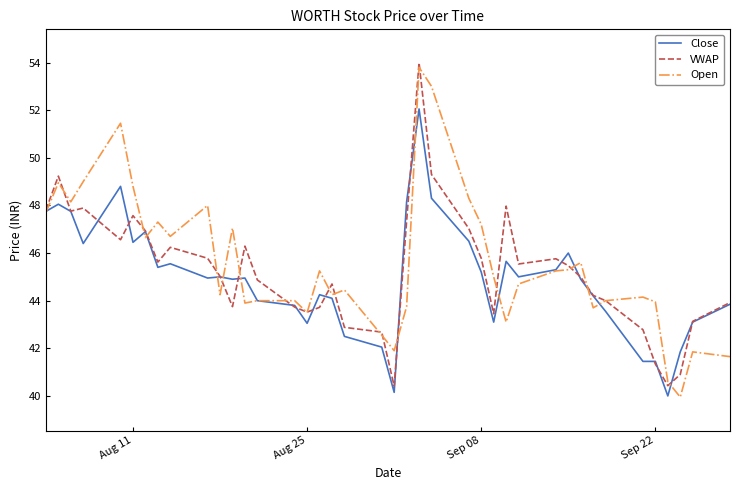

What is the minimum value shown in the chart?

40.0